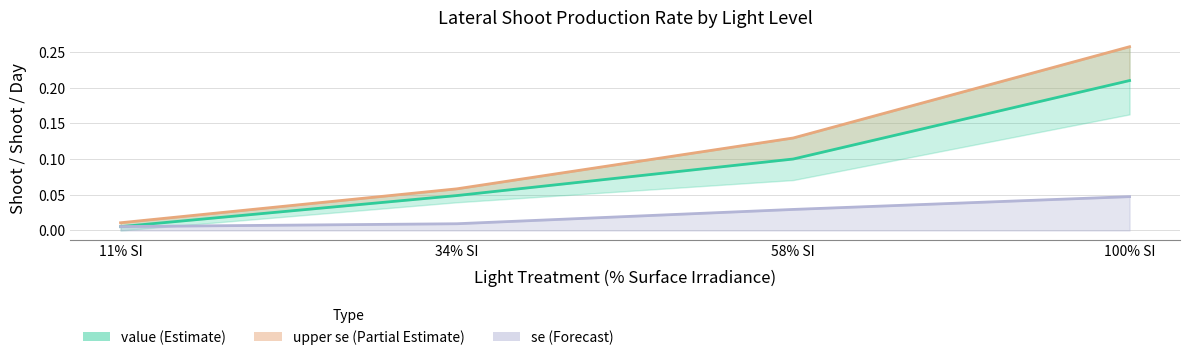

Which has a higher value, 100% SI or 58% SI?

100% SI